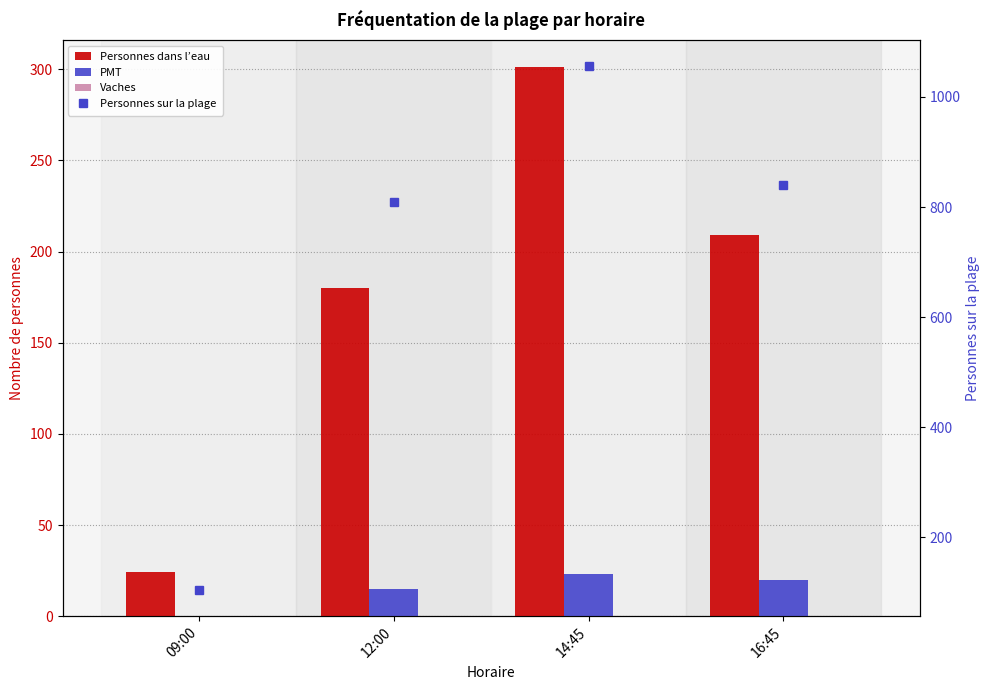

The value of PMT at 09:00 is -16. True or false?

False